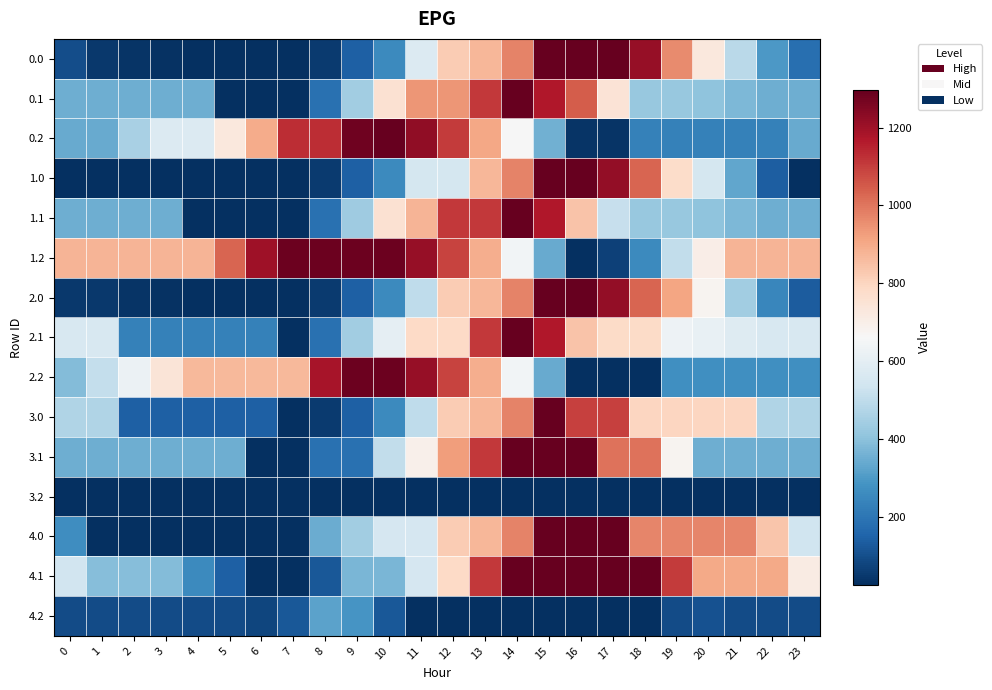

What is the greatest value displayed?

1296.0